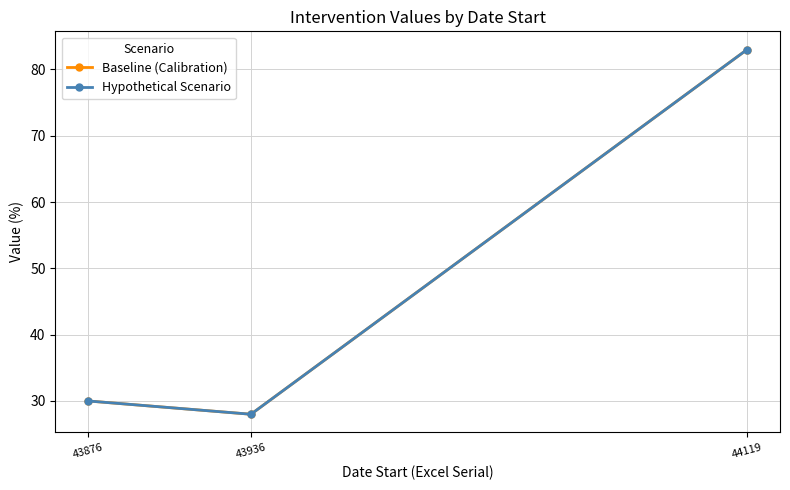

Does the chart have visible grid lines?

Yes